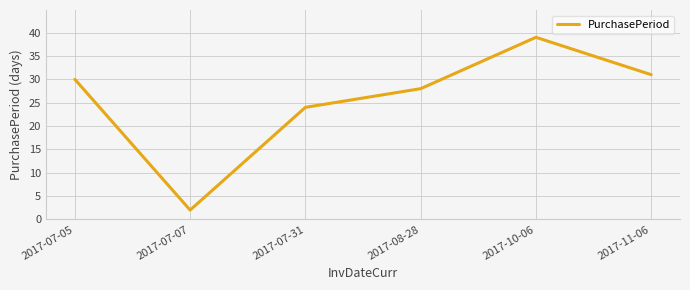

Rank the categories by value from lowest to highest.

2017-07-07, 2017-07-31, 2017-08-28, 2017-07-05, 2017-11-06, 2017-10-06